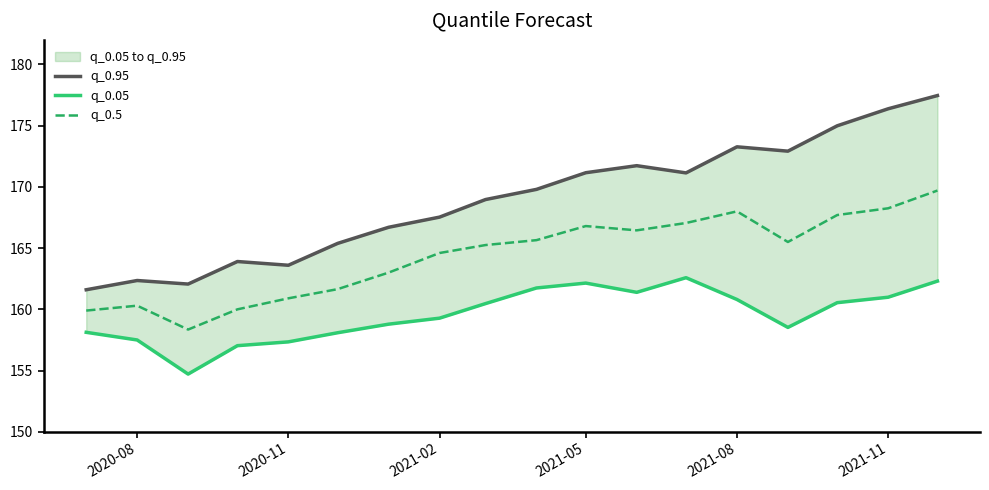

The q_0.5 series shows 168.2 at 2021-11. True or false?

True